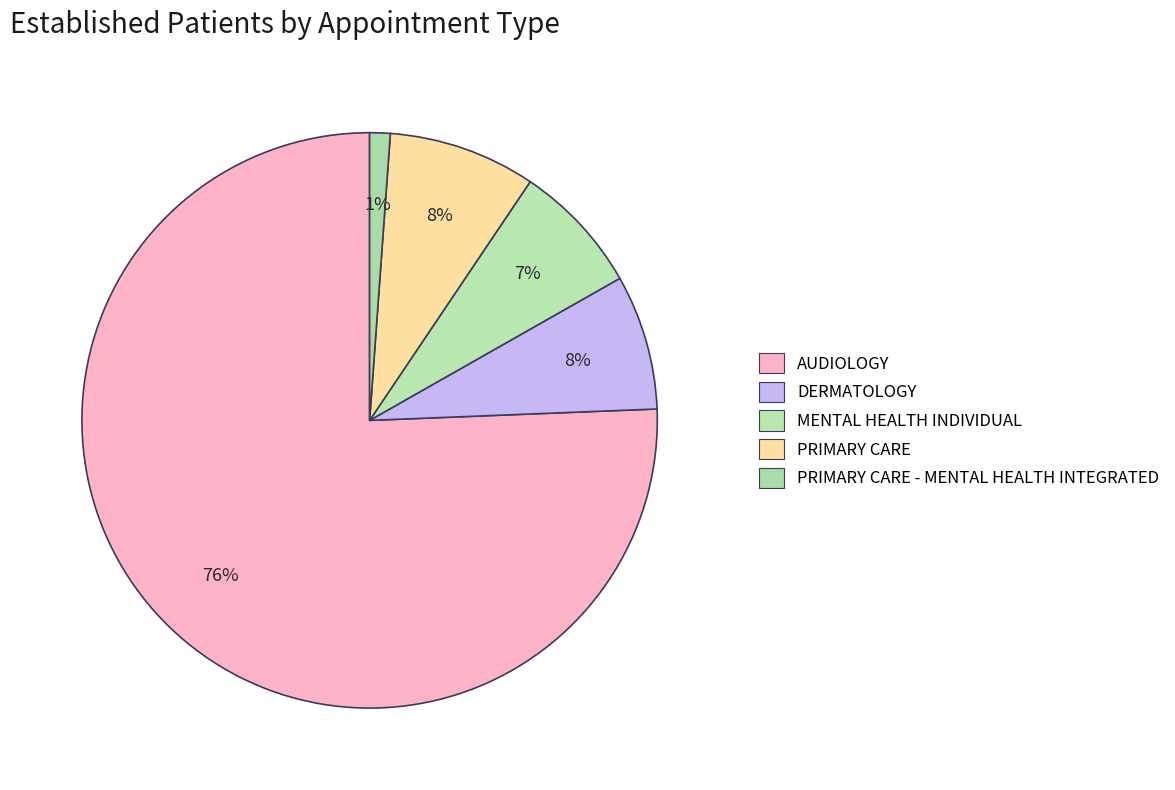

What percentage is the AUDIOLOGY slice, to the nearest percent?

76%